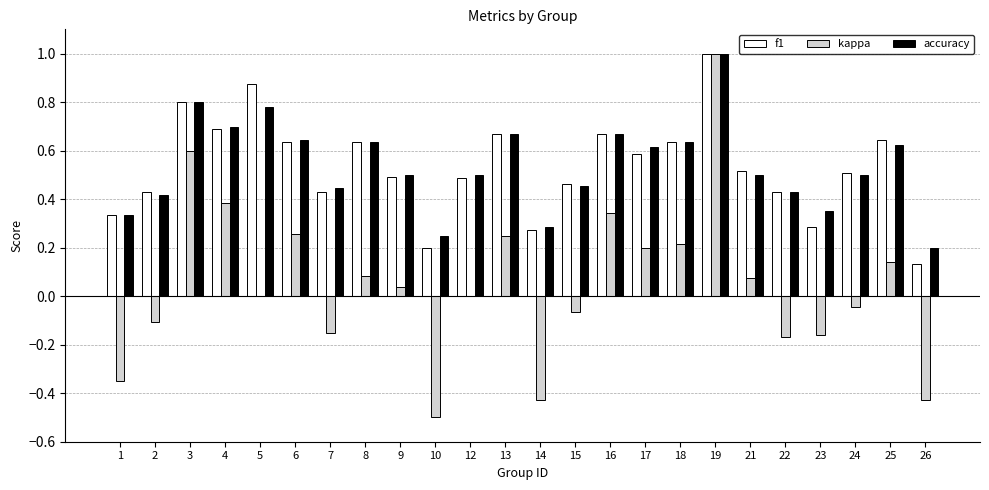

How many groups of bars are there?

24